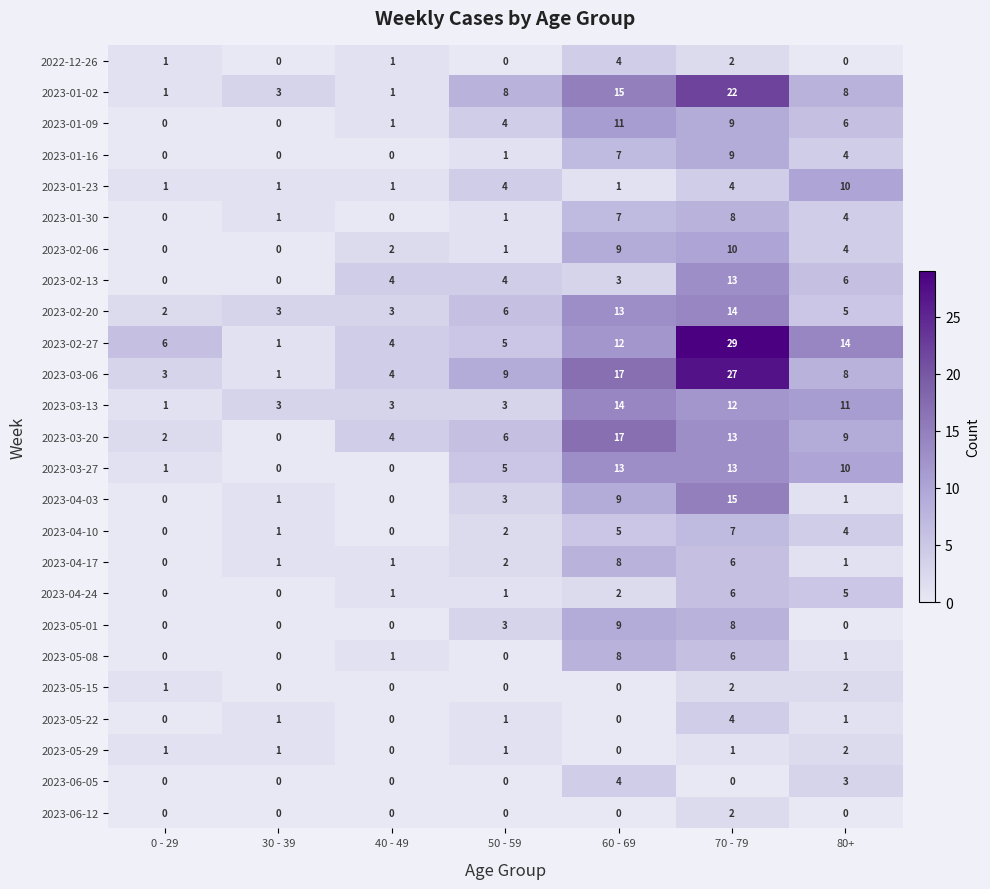

At which label is 2023-03-27 closest to 6?

50 - 59